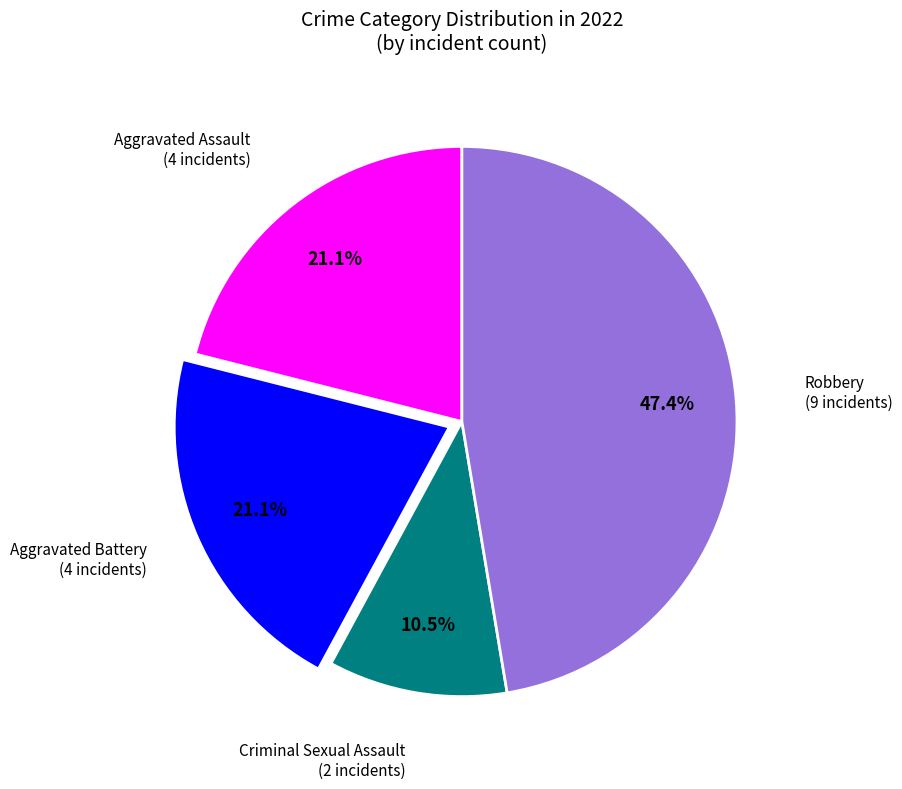

Is there any slice that represents more than half of the pie?

No